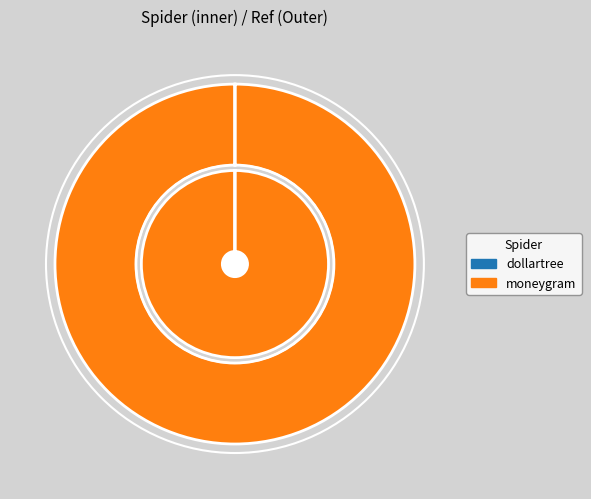

What is the smallest slice in the pie chart?

dollartree